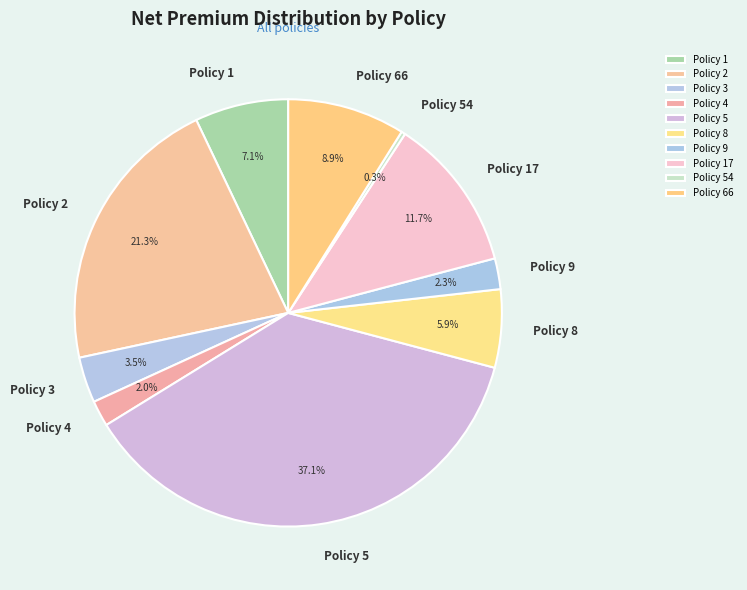

Approximately how many times larger is the value at Policy 66 compared to Policy 54?

29.6